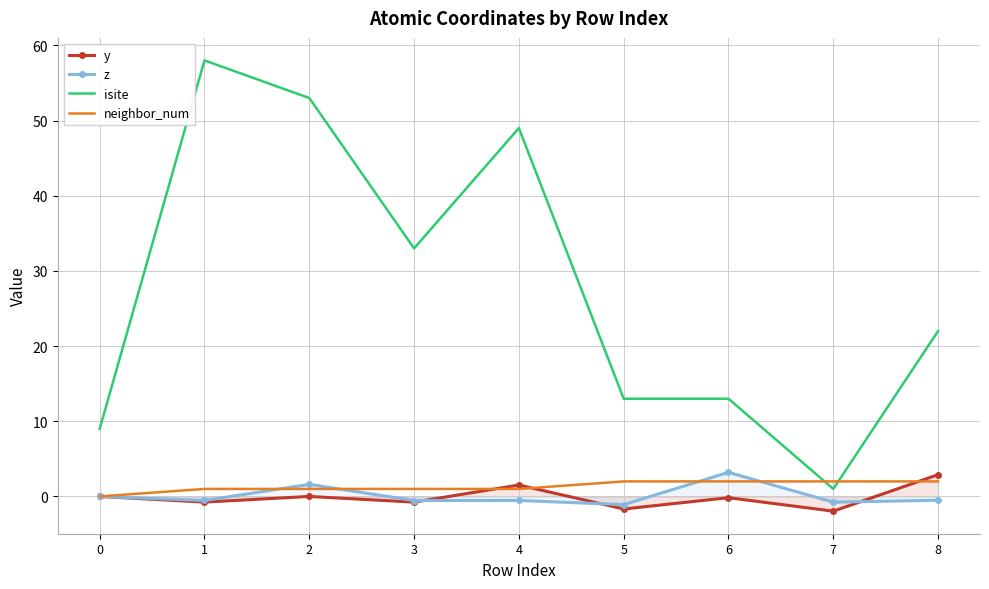

The isite series shows 9.0 at 0. True or false?

True